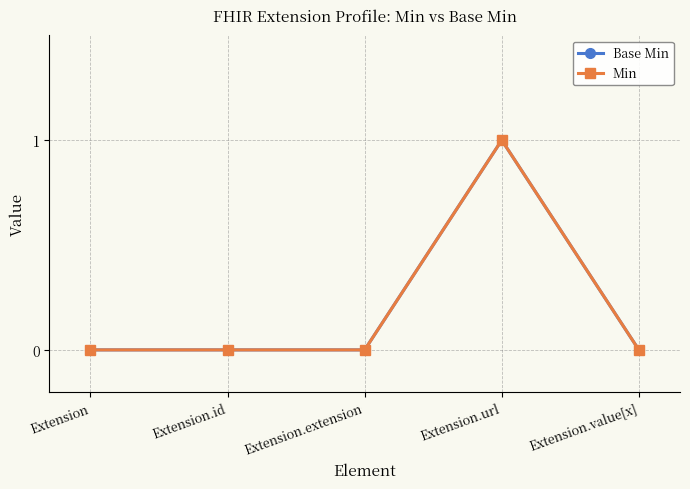

How many categories are shown in the chart?

5